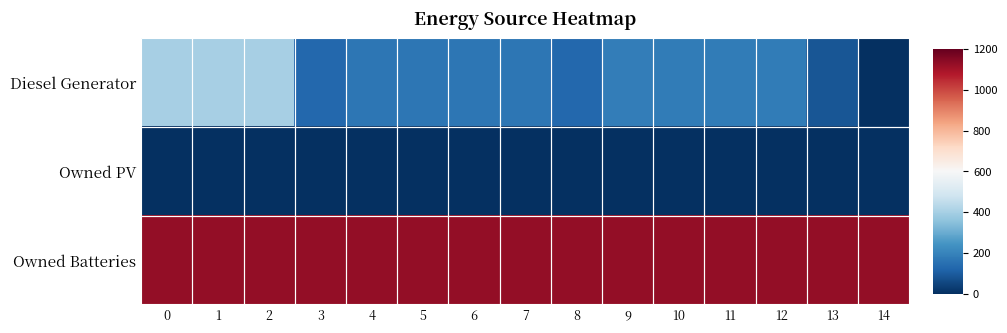

Reading left to right, list all the values displayed in this chart.

Diesel Generator: 0=400	1=400	2=400	3=131	4=167	5=168	6=168	7=168	8=131	9=183	10=182	11=182	12=182	13=88	14=0
Owned PV: 0=0	1=0	2=0	3=0	4=0	5=0	6=0	7=0	8=0	9=0	10=0	11=0	12=0	13=0	14=0
Owned Batteries: 0=1129	1=1129	2=1129	3=1129	4=1129	5=1129	6=1129	7=1129	8=1129	9=1129	10=1129	11=1129	12=1129	13=1129	14=1129